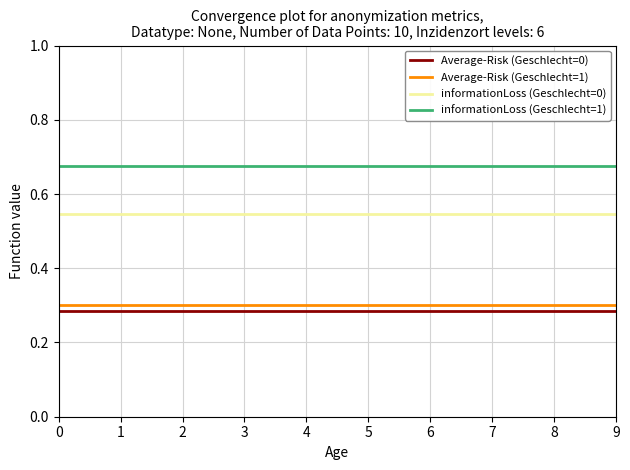

What is the difference between the highest and lowest values at 3?

0.4